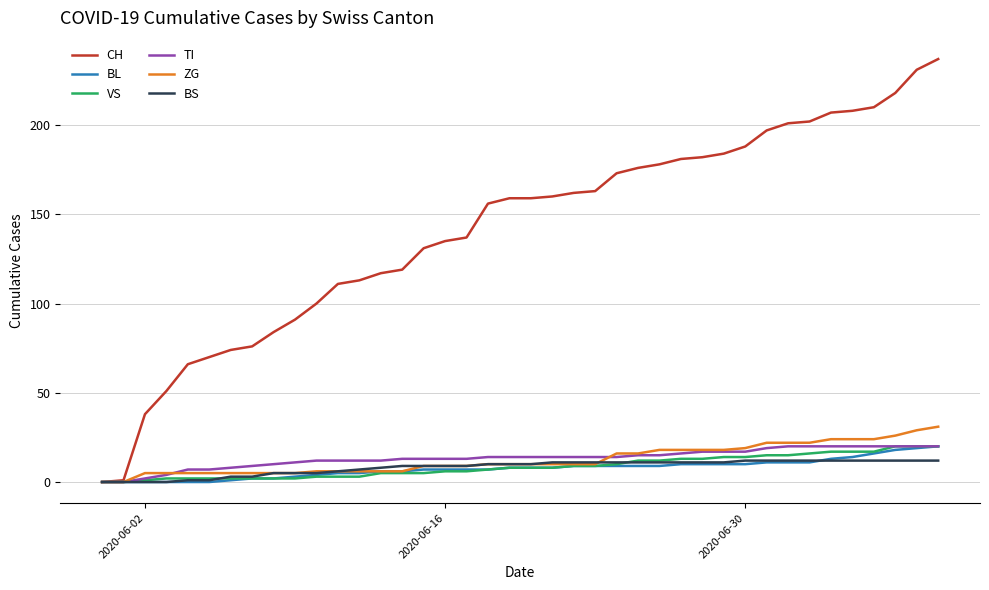

Which series has the largest total across all categories?

CH